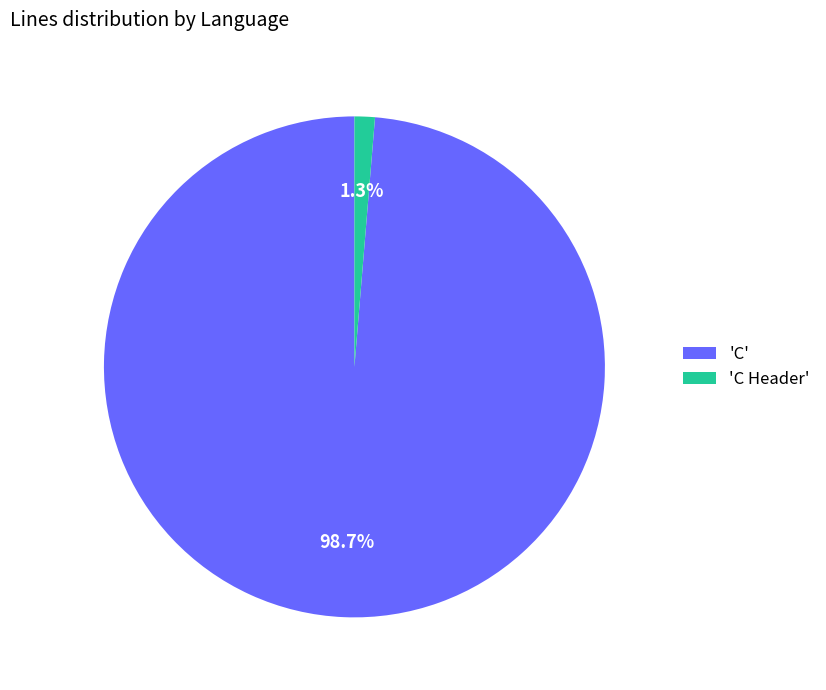

Is there a majority slice in this chart?

Yes